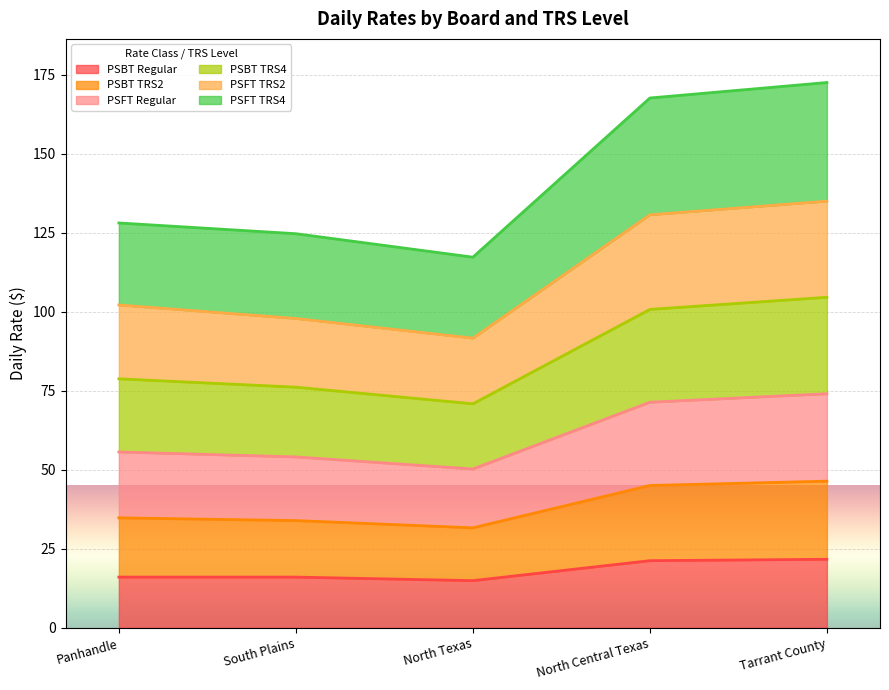

What is the total value across all series at North Central Texas?

167.7